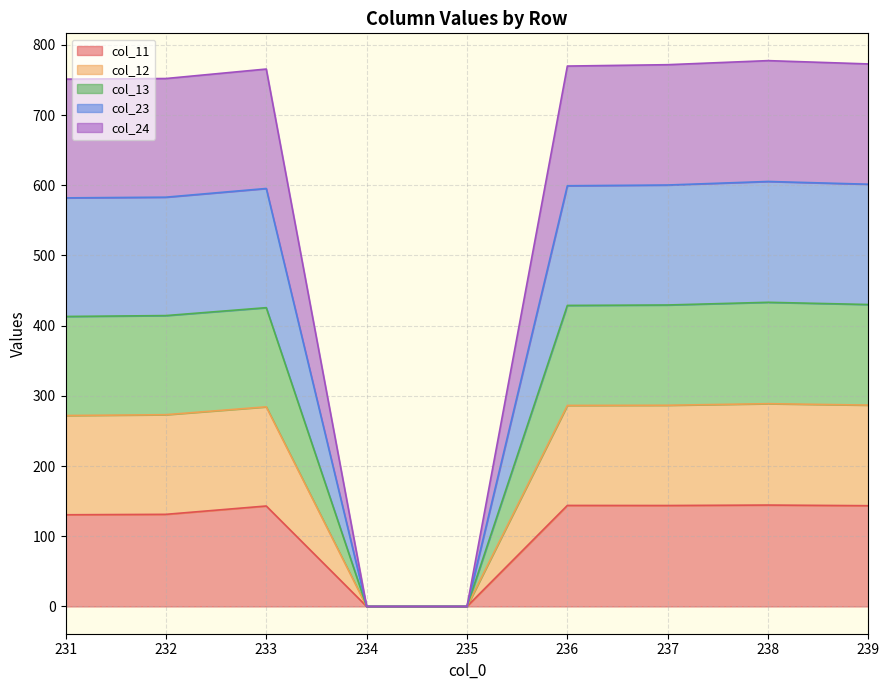

What are all the series names shown in the legend?

col_11, col_12, col_13, col_23, col_24